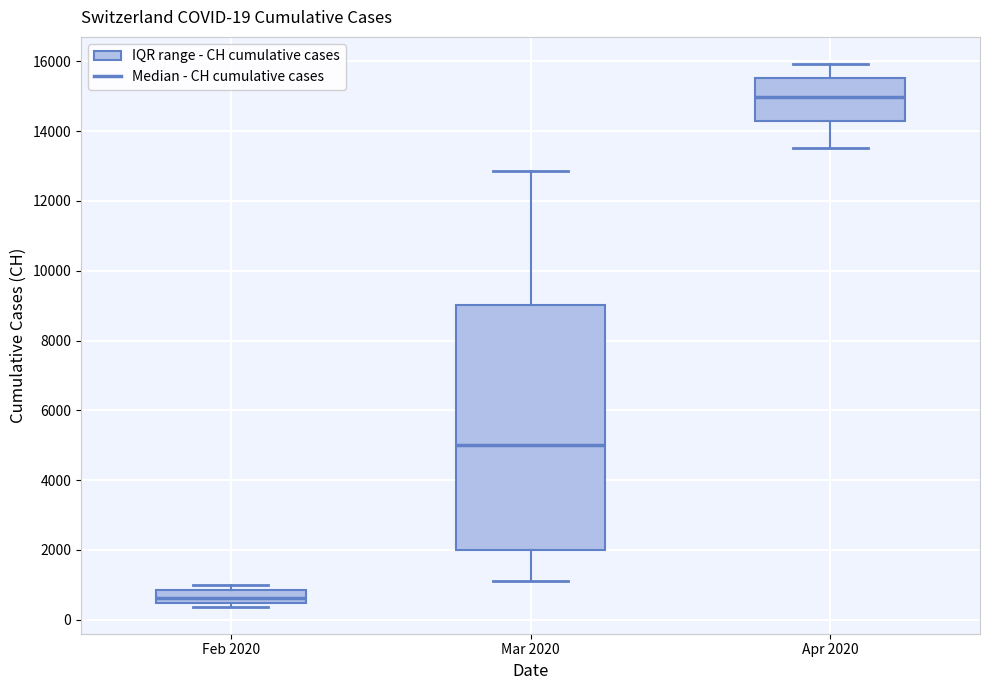

Which box has the lowest median line?

Feb 2020